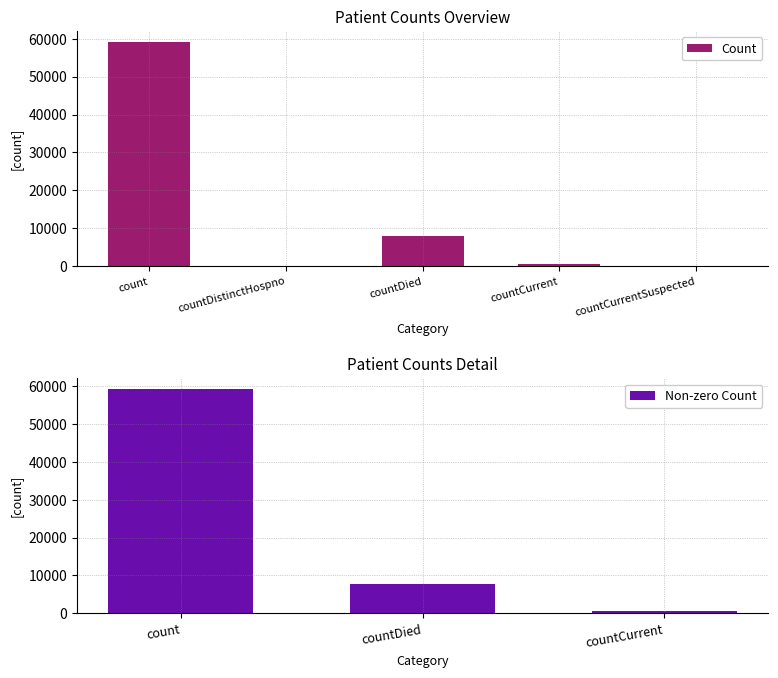

At which label is the value closest to 29547?

countDied